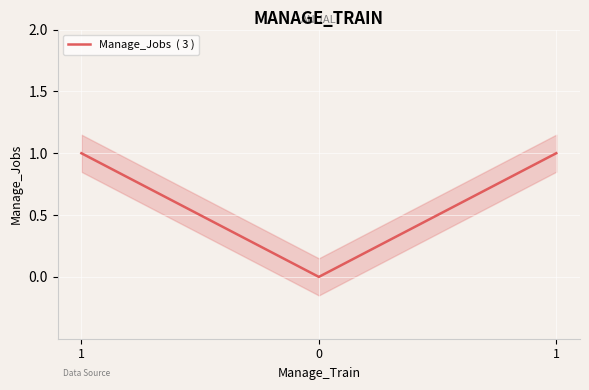

Rank the categories by value from highest to lowest.

1, 1, 0